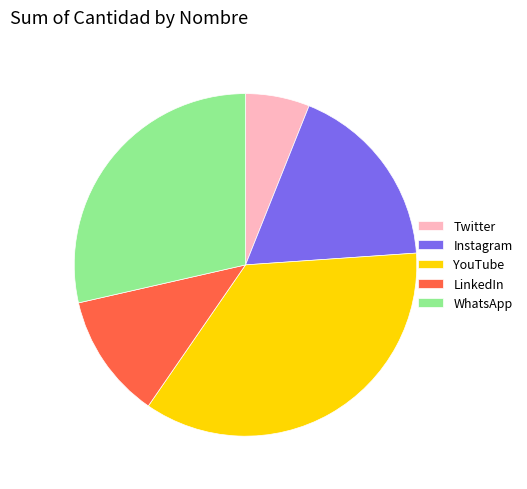

What is the ratio of the value at Twitter to the value at WhatsApp?

0.2